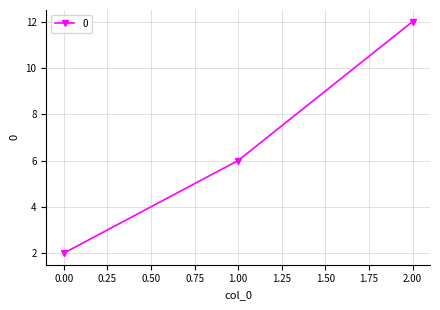

Where is the data nearest to the value 7?

1.00